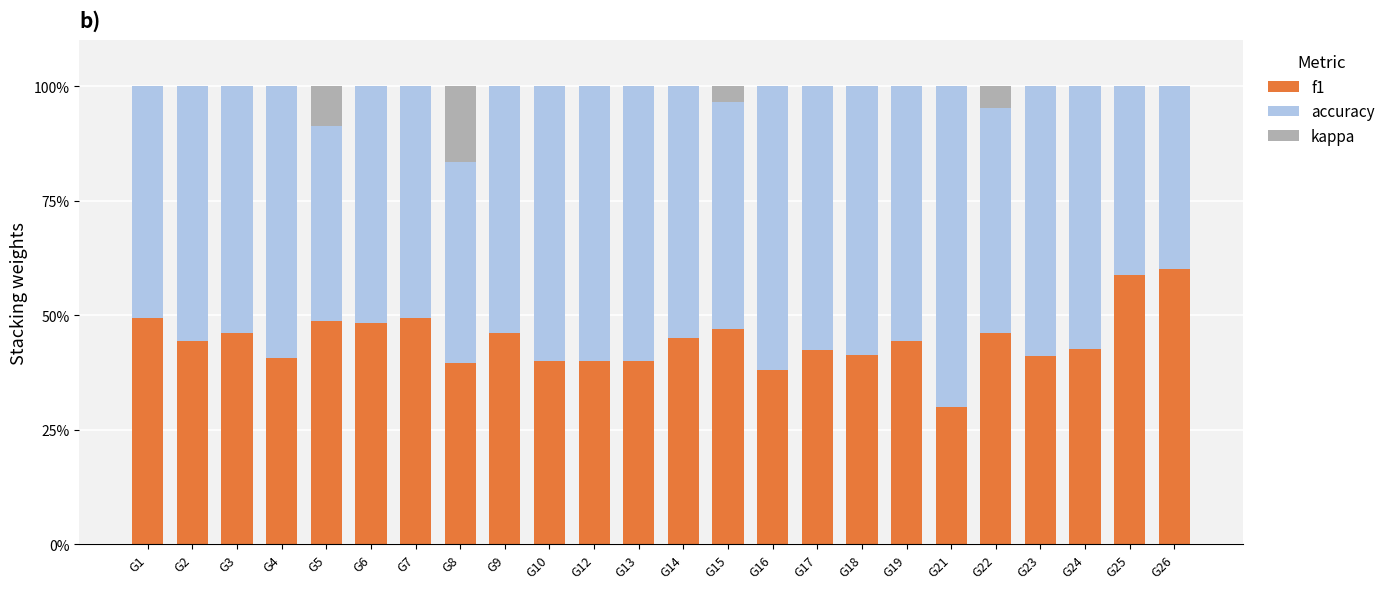

Count the number of data series in this chart.

3